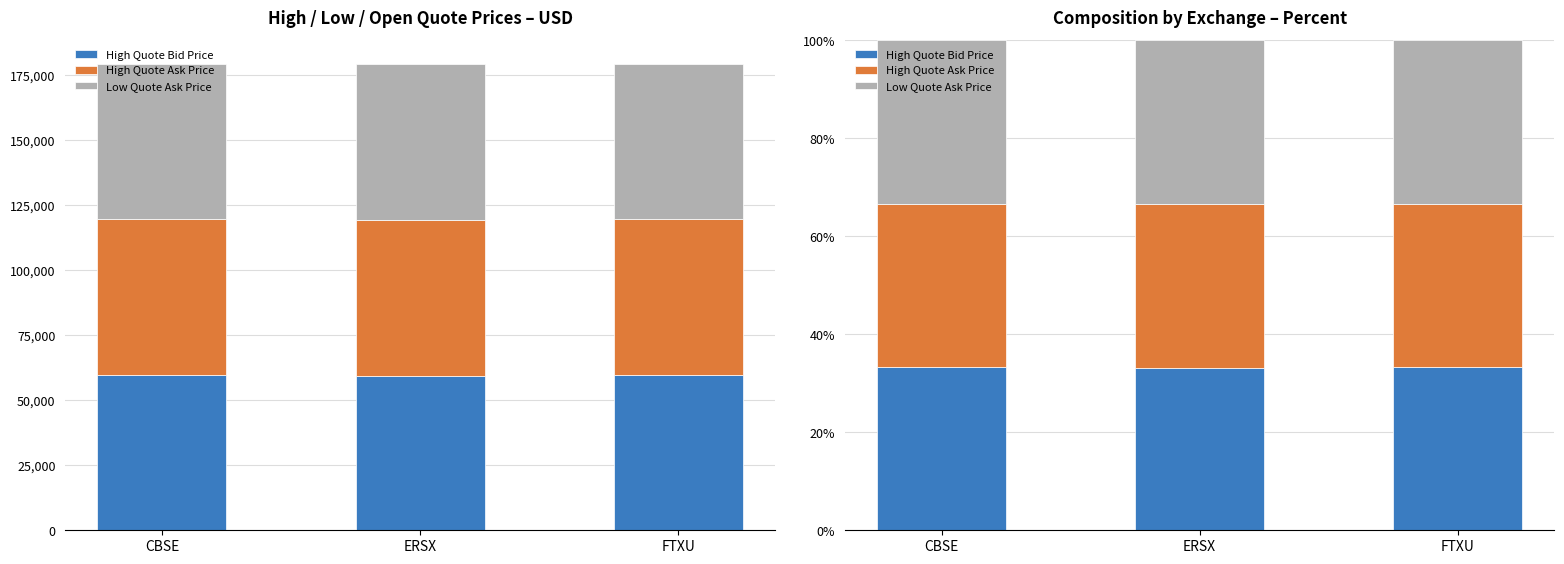

What is the difference between the maximum and minimum values in the Low Quote Ask Price series?

0.1